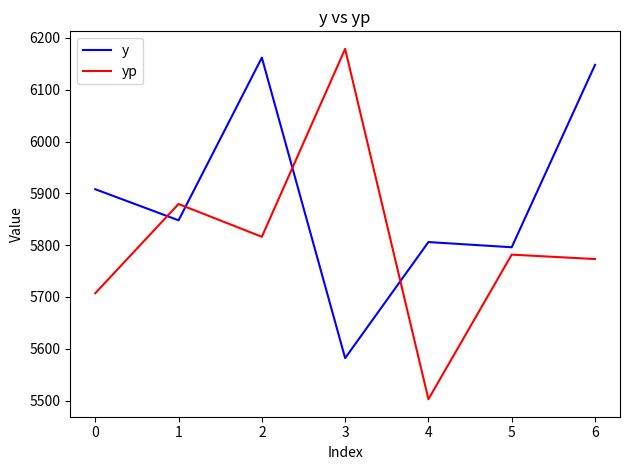

At which category is the sum across all series the highest?

2